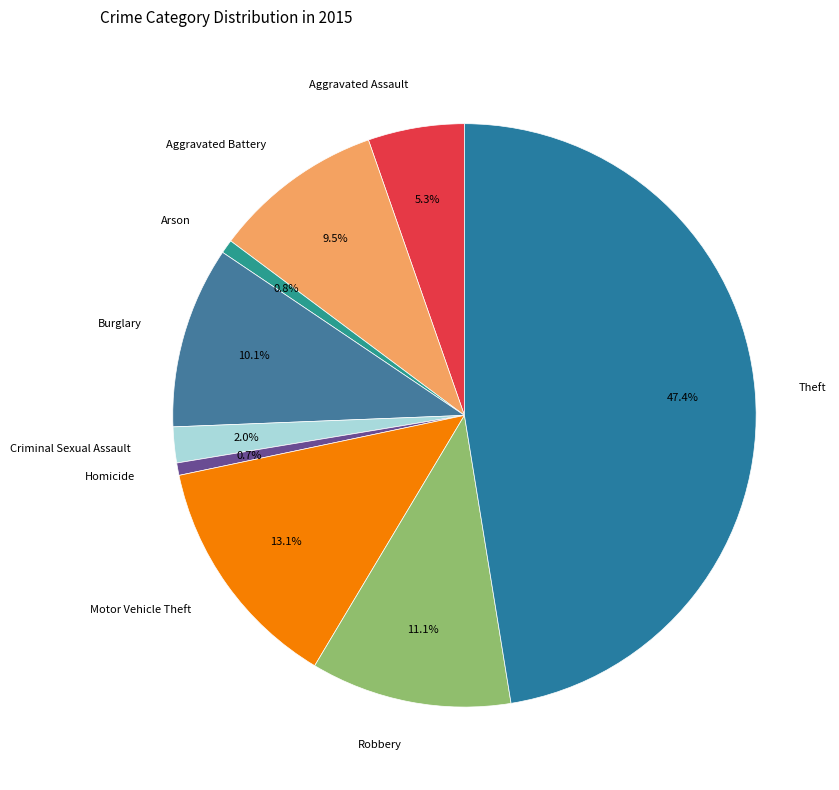

To the nearest percent, what is the combined percentage of Theft and Arson?

48%